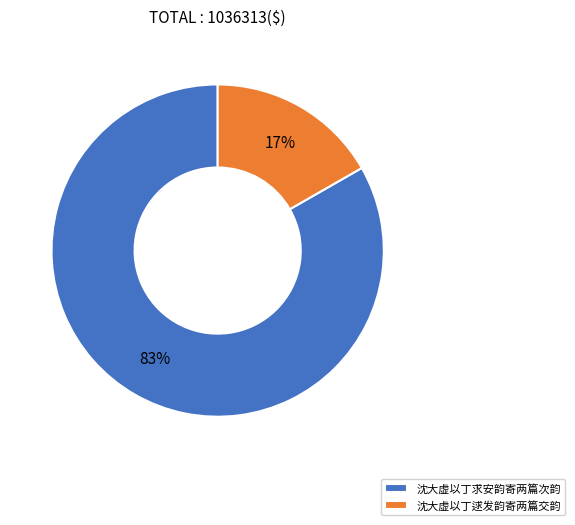

To the nearest percent, what percentage of the pie is 沈大虚以丁求安韵寄两篇次韵?

83%